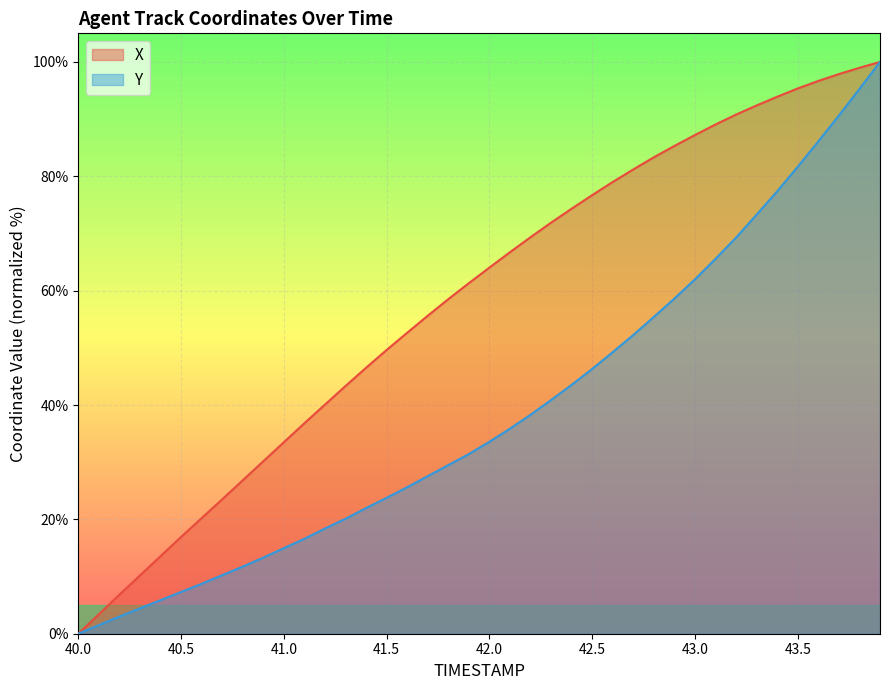

Reading right to left, what are all the values shown in this chart?

X: 100.0	99.0	97.9	96.7	95.4	93.9	92.4	90.8	89.1	87.2	85.3	83.3	81.2	79.0	76.7	74.3	71.9	69.3	66.7	64.0	61.3	58.5	55.6	52.6	49.6	46.5	43.3	40.1	36.8	33.5	30.2	26.8	23.5	20.2	16.9	13.6	10.2	6.8	3.4	0.0
Y: 100.0	95.3	90.6	86.1	81.7	77.4	73.3	69.3	65.6	62.0	58.6	55.4	52.3	49.2	46.3	43.5	40.9	38.3	35.9	33.6	31.4	29.5	27.6	25.6	23.8	22.0	20.1	18.4	16.6	15.0	13.3	11.7	10.2	8.7	7.3	5.9	4.4	3.0	1.5	0.0